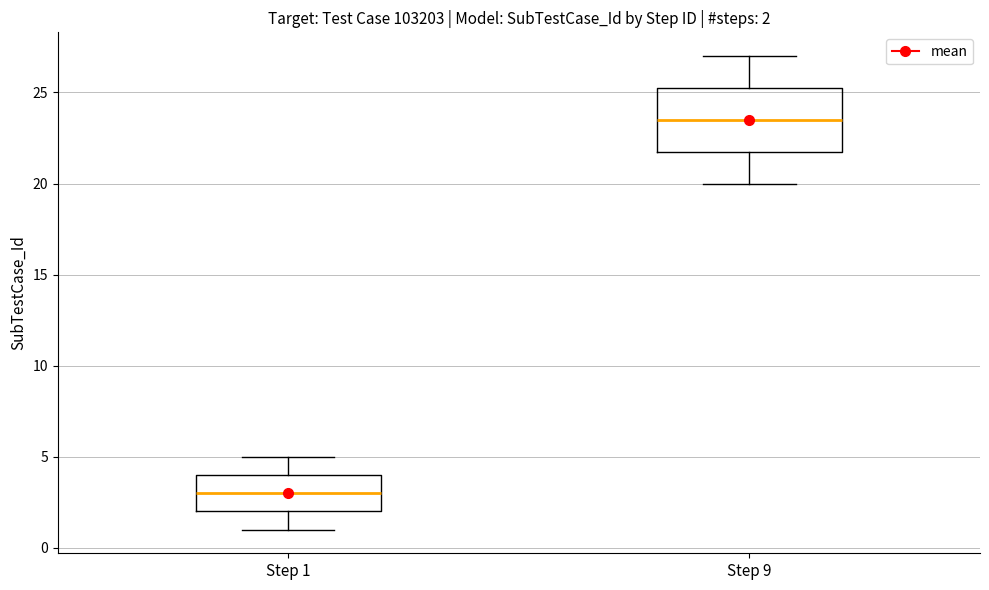

Which box is the tallest, from its lower edge to its upper edge?

Step 9